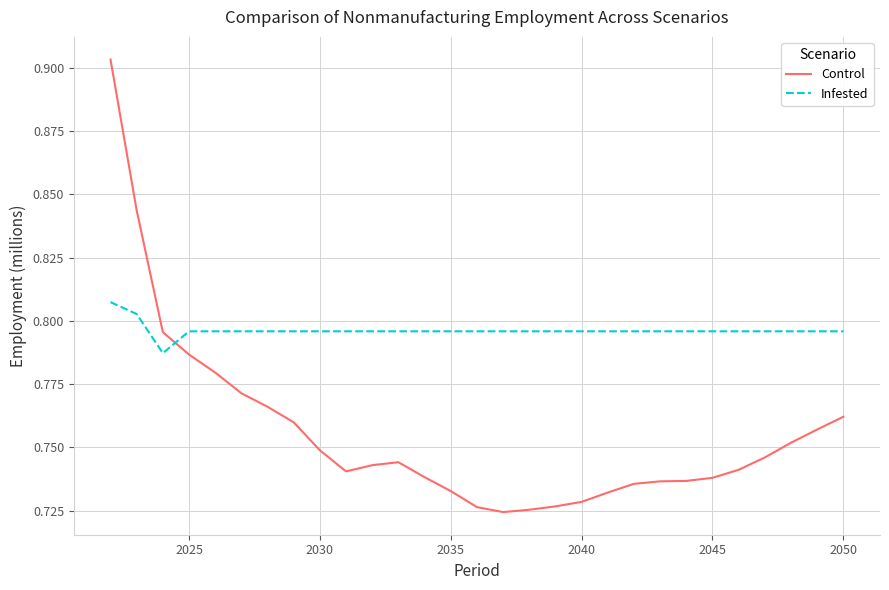

After their last crossing, which series has the higher values: Infested or Control?

Infested